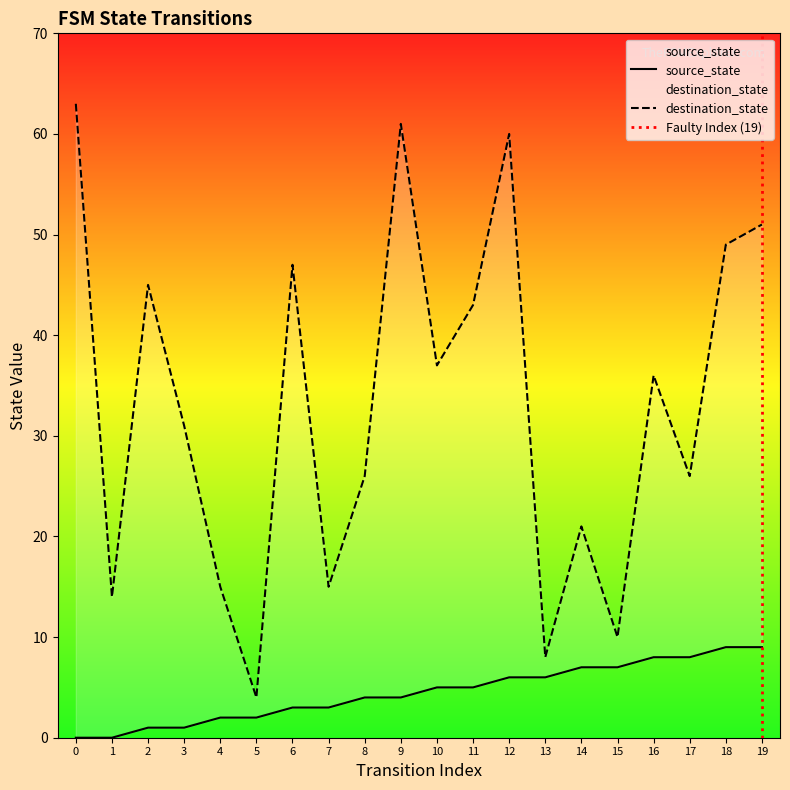

Count the number of categories in the chart.

20